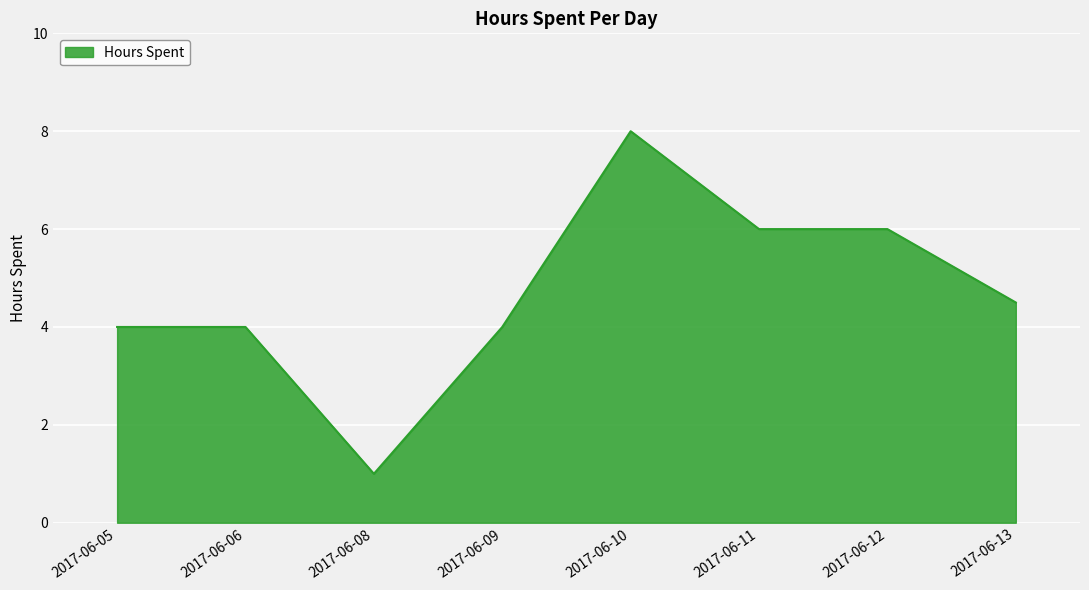

What is the difference between the maximum and minimum values?

7.0